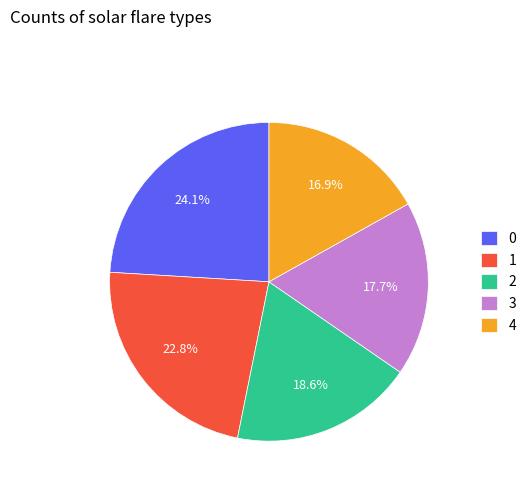

What percentage is the 1 slice, to the nearest percent?

23%